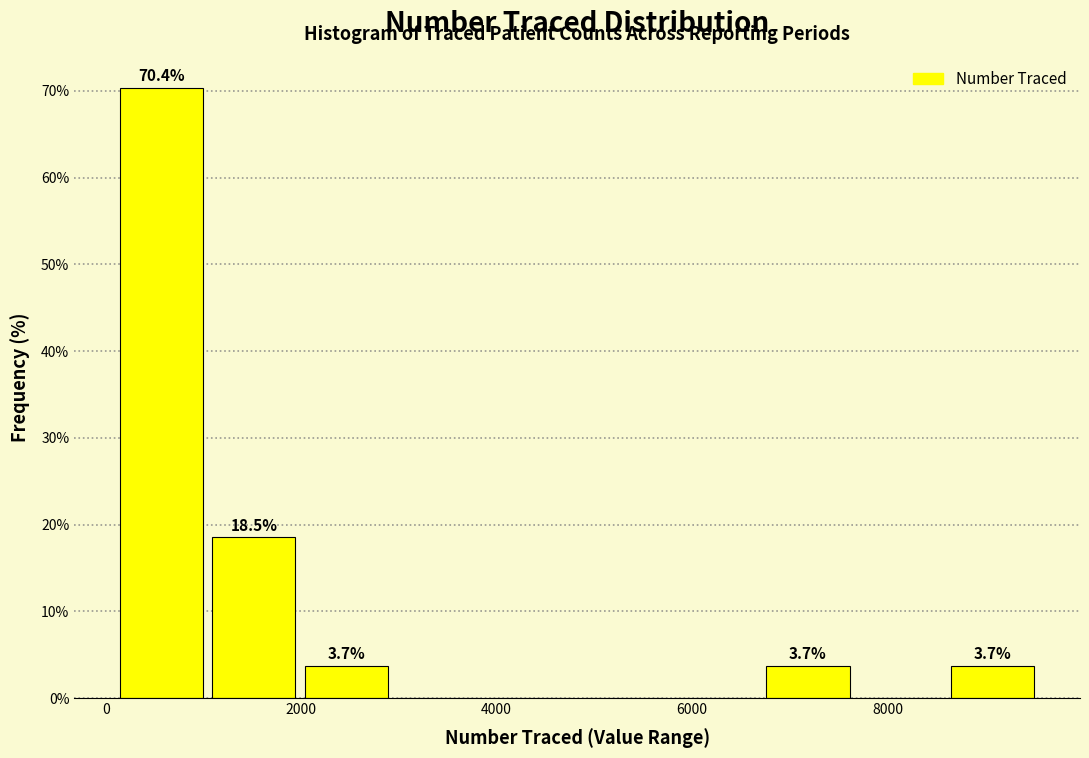

Which range on the x-axis has the tallest bar?

0 to 1000